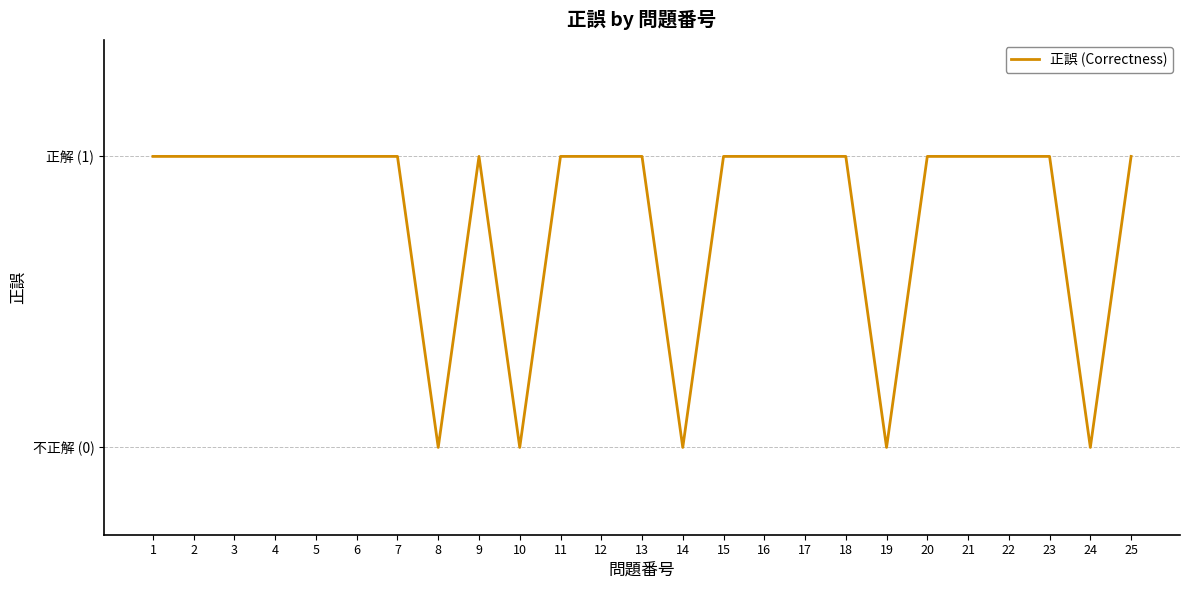

Does the chart have visible grid lines?

Yes